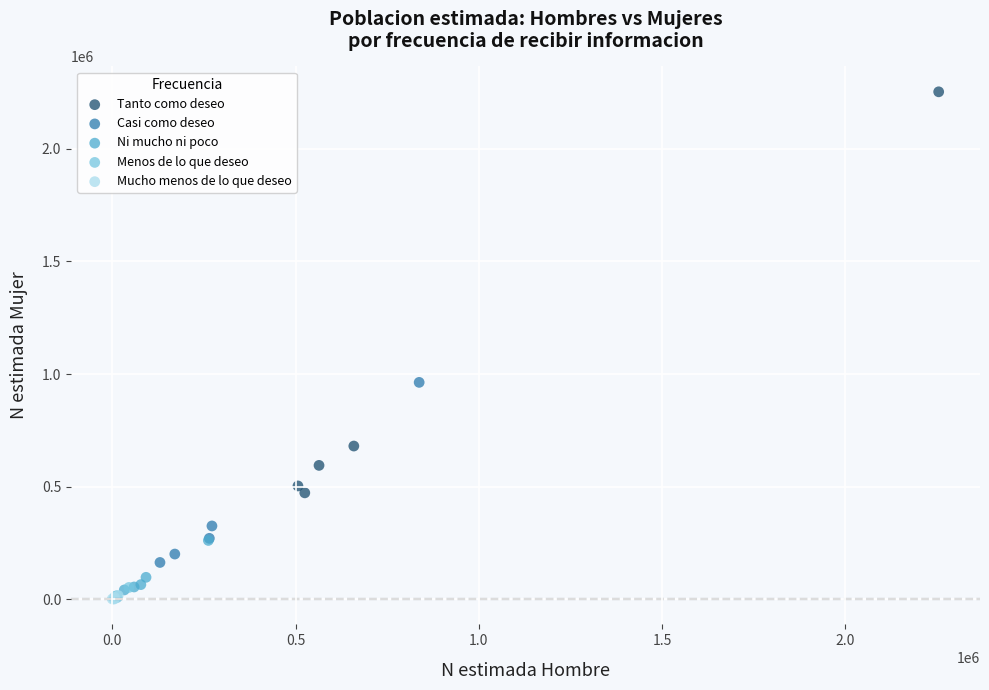

Which series has the largest Y range (max minus min)?

Tanto como deseo